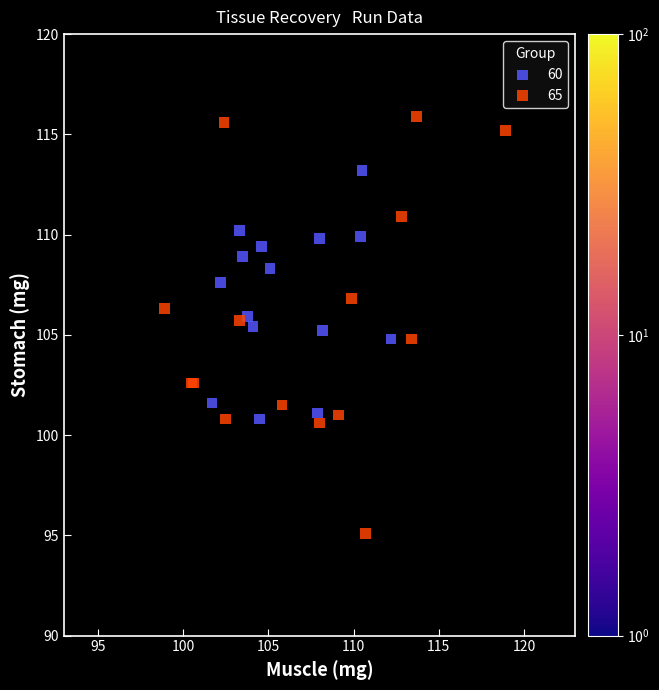

Which series reaches the minimum Y coordinate?

65